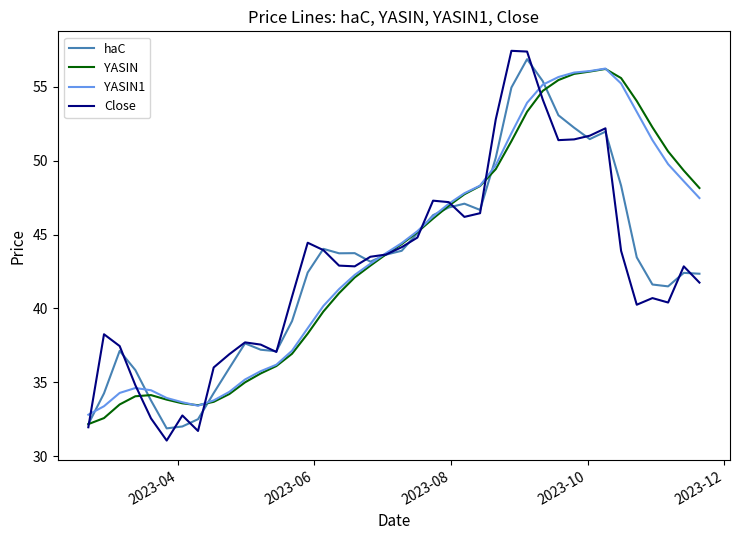

What is the greatest value displayed?

57.5